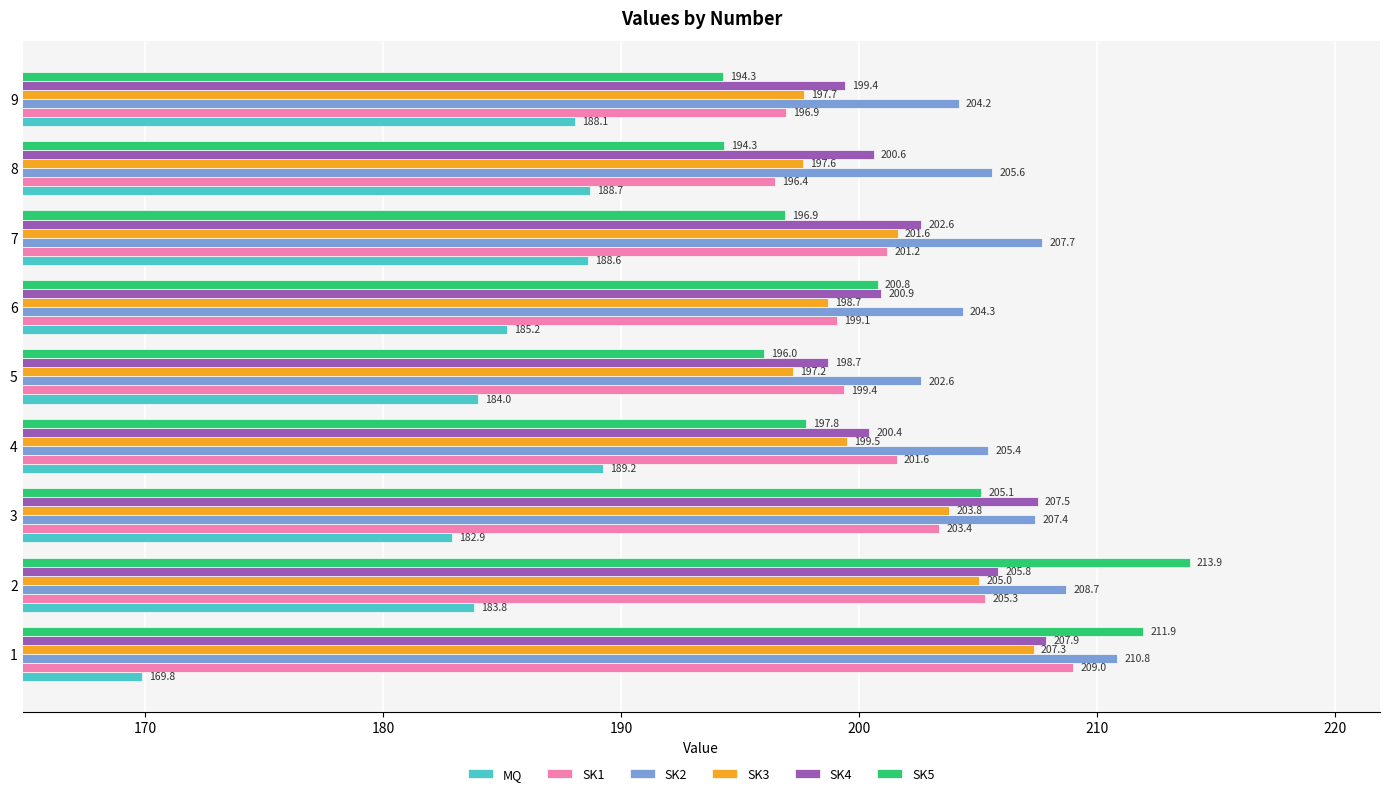

What is the sum of all SK2 values?

1856.7